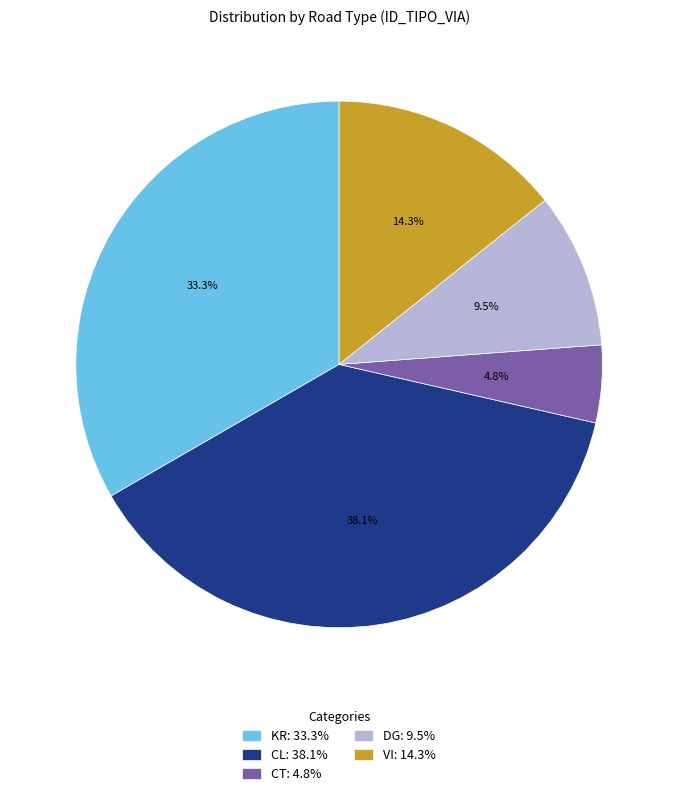

To the nearest percent, what is the difference between the KR and CL slice percentages?

5%